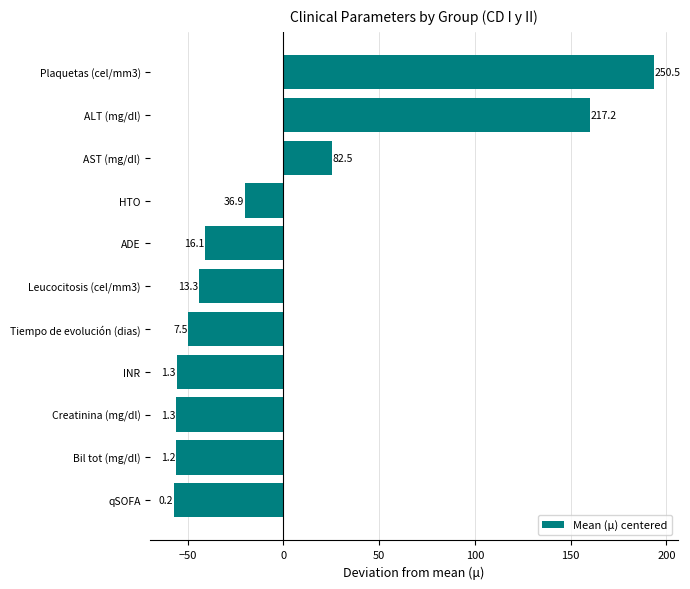

Does the chart contain any negative values?

Yes